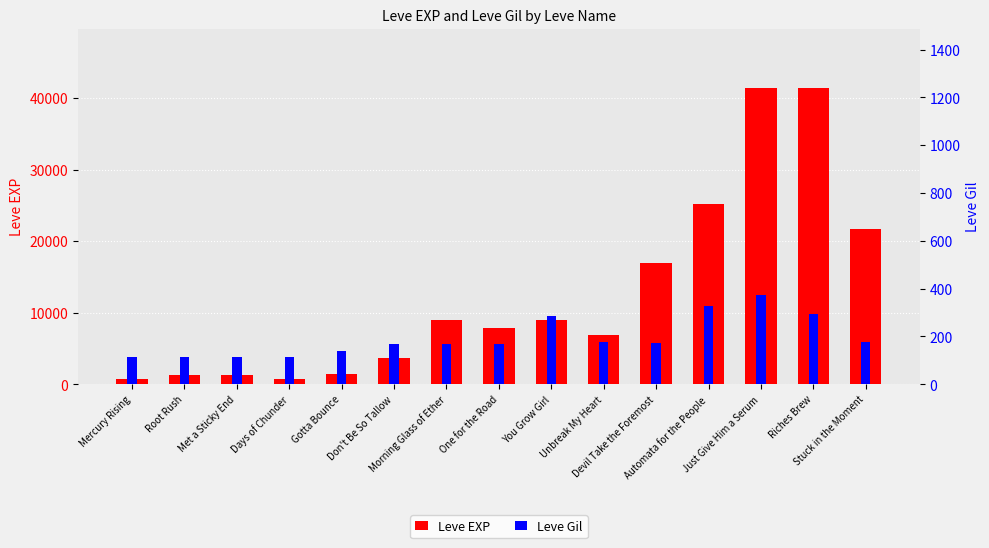

What is the spread (max minus min) of values at Gotta Bounce?

1280